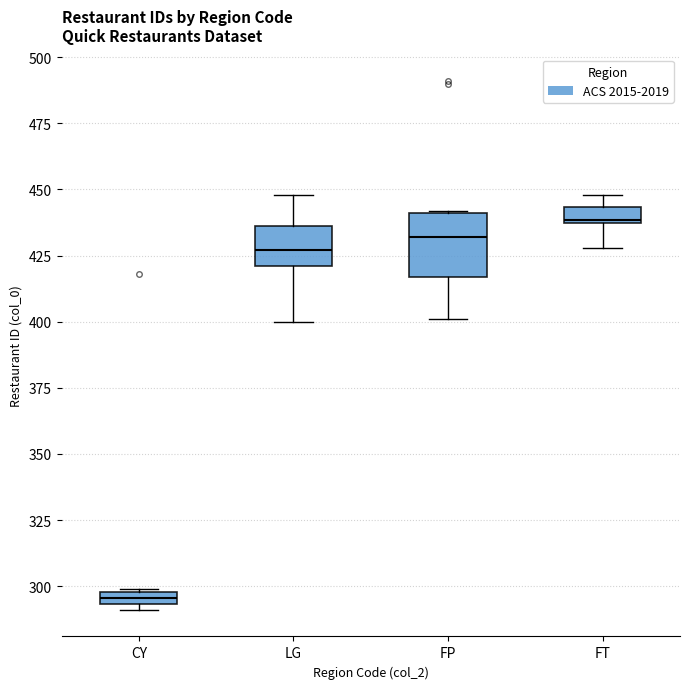

Which box is the tallest, from its lower edge to its upper edge?

FP